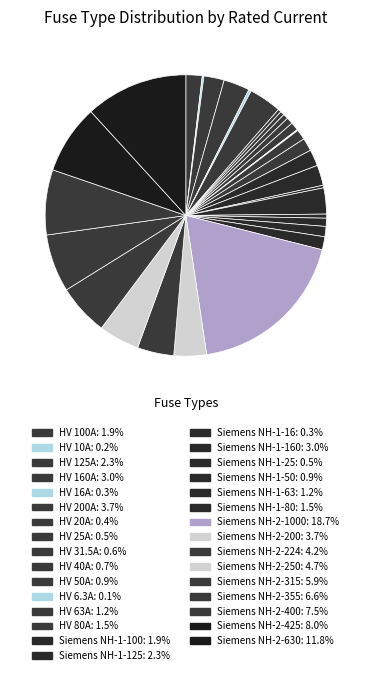

Count the number of slices in the pie.

31